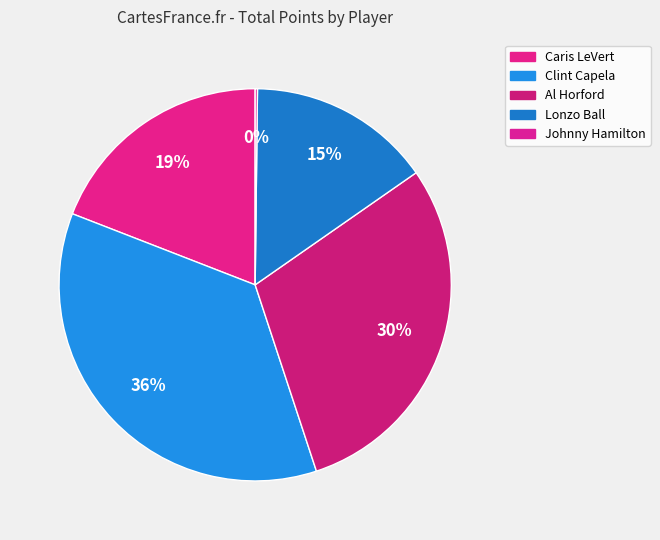

Which slice is the largest?

Clint Capela